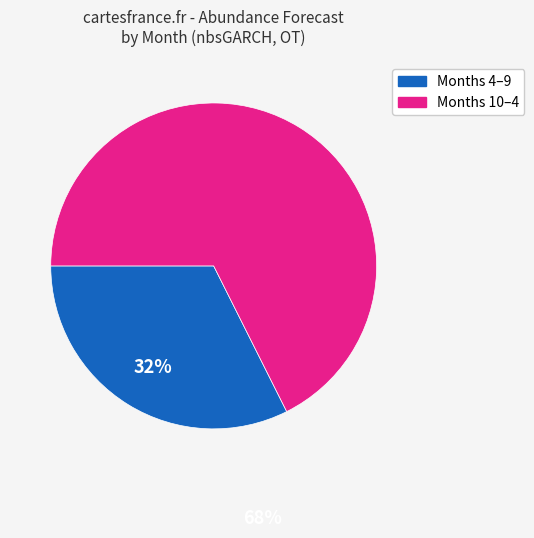

Is there any slice that represents more than half of the pie?

Yes